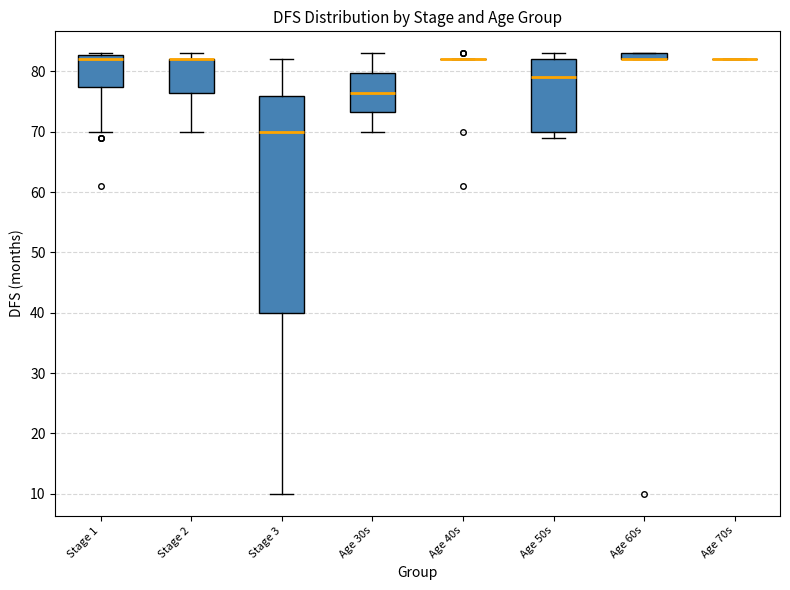

Comparing the boxes themselves (not the whiskers), which one is the tallest?

Stage 3